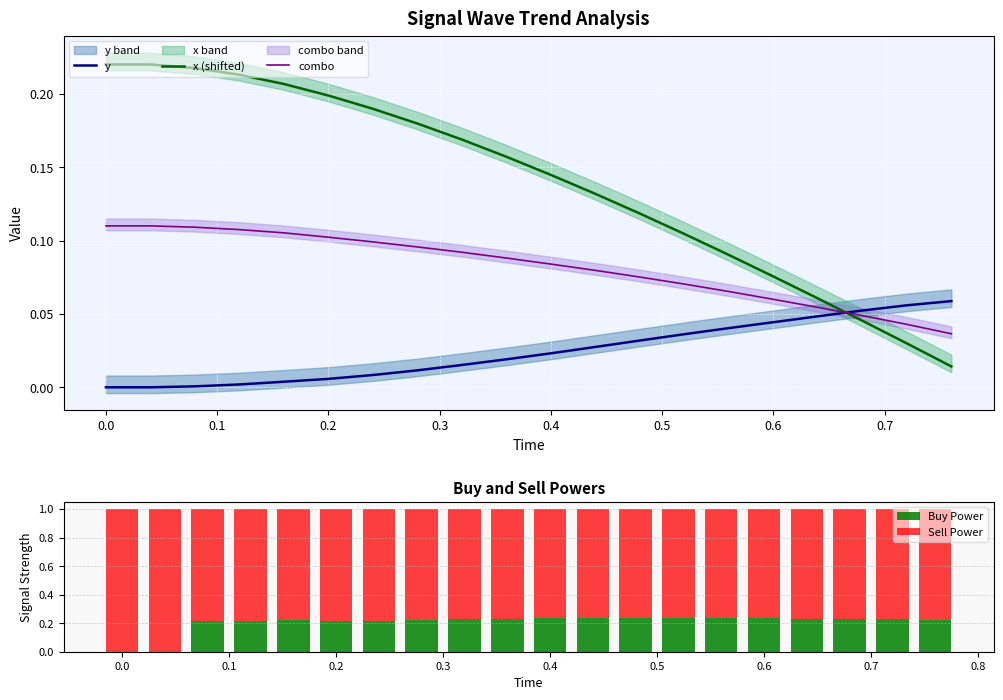

True or false: x (shifted) has a value of 0.2 at 0.2.

True